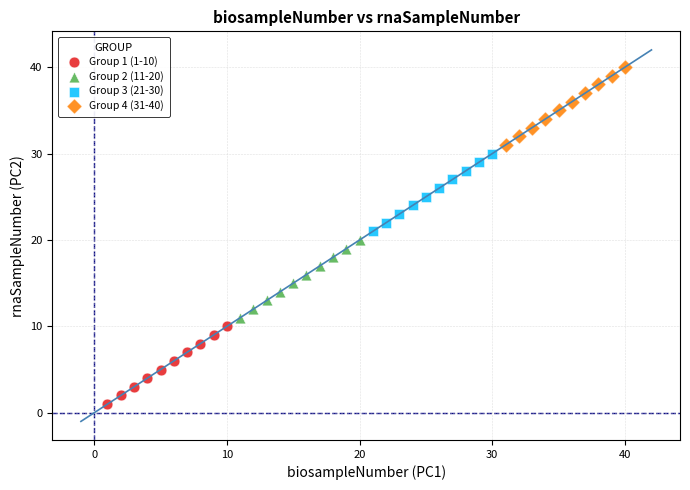

What are all the series names shown in the legend?

Group 1 (1-10), Group 2 (11-20), Group 3 (21-30), Group 4 (31-40)